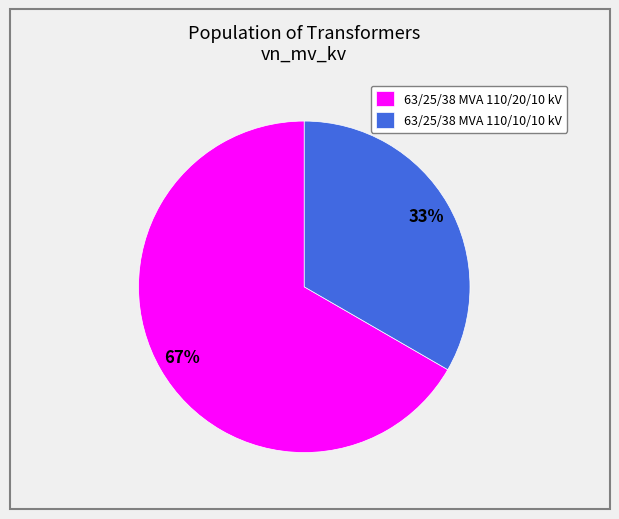

What is the largest slice in the pie chart?

63/25/38 MVA 110/20/10 kV